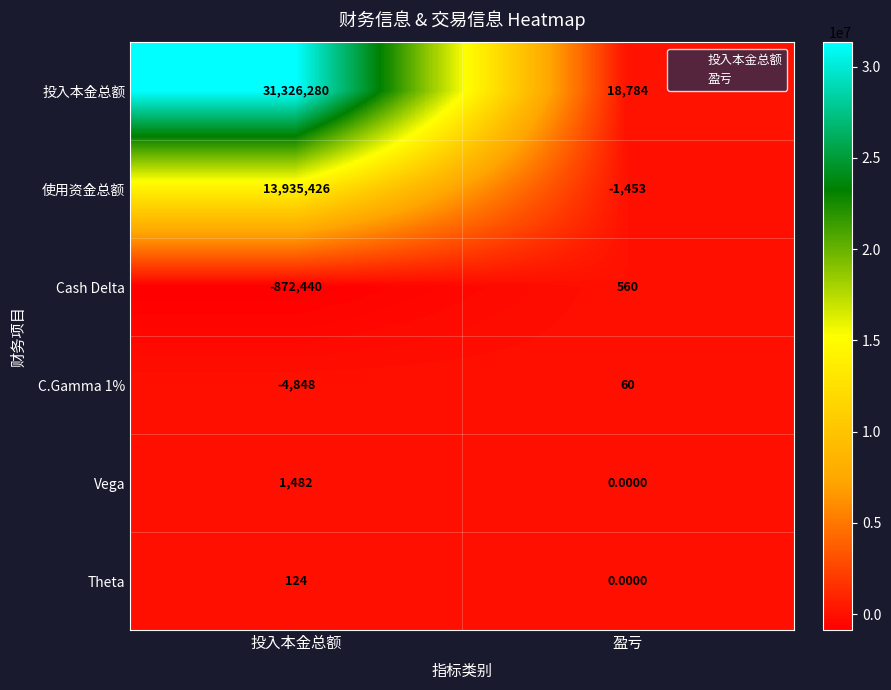

Rank the series at 投入本金总额 from highest to lowest value.

投入本金总额, 使用资金总额, Vega, Theta, C.Gamma 1%, Cash Delta